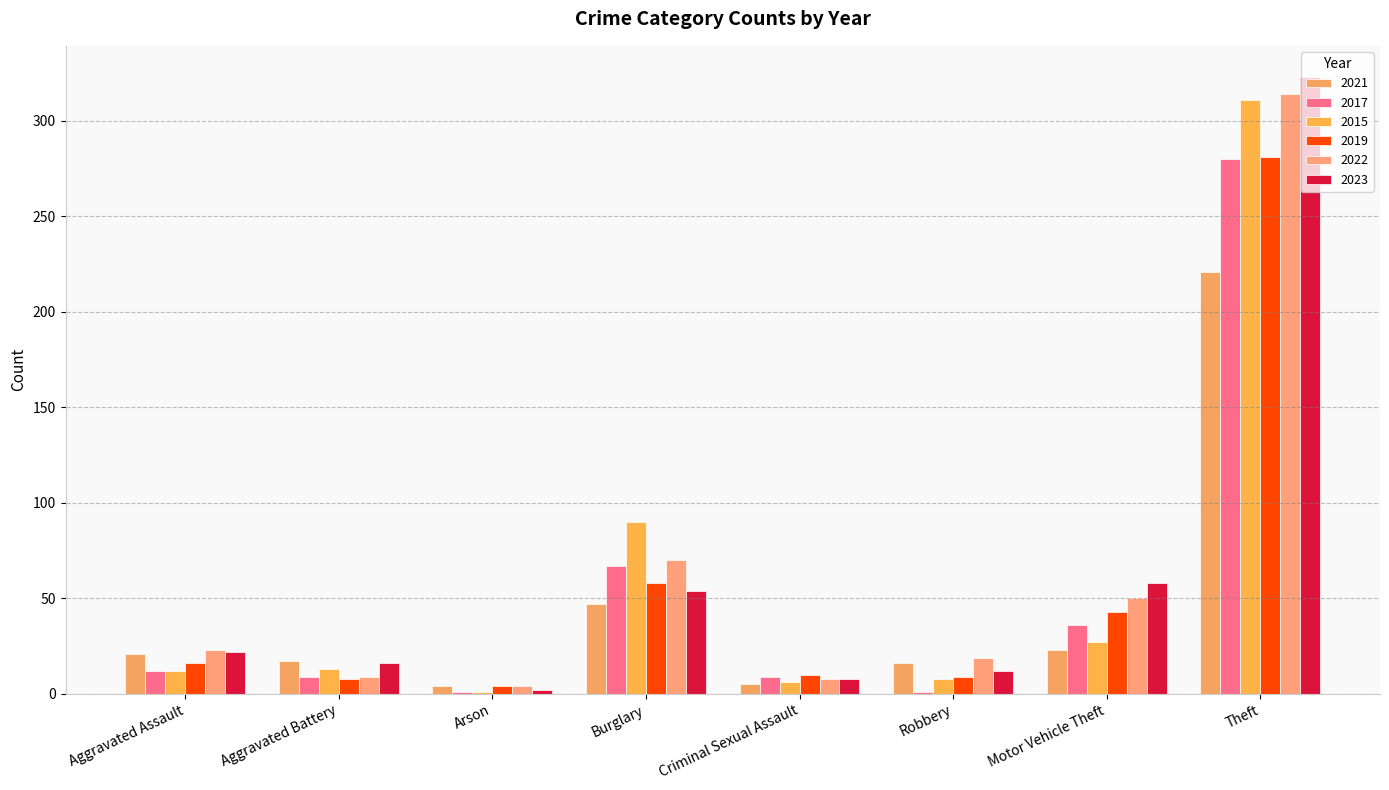

What is the spread (max minus min) of values at Arson?

3